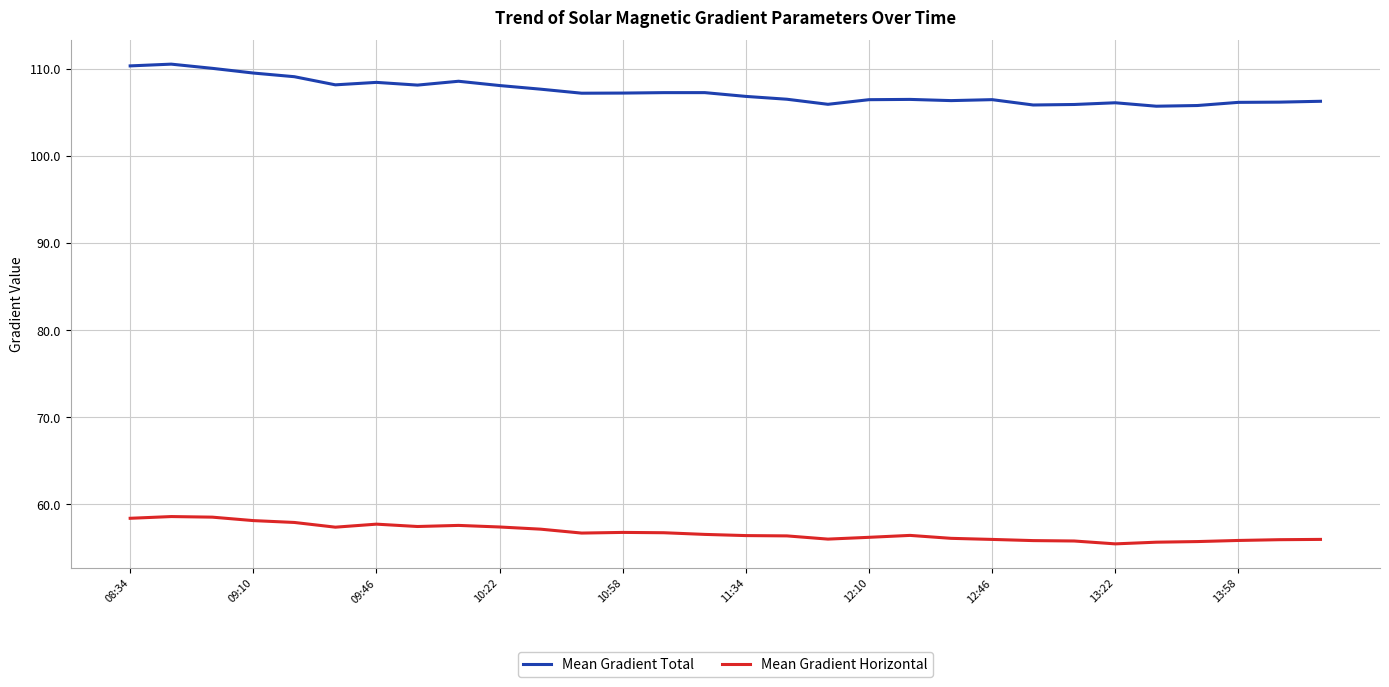

How many lines are shown in the chart?

2